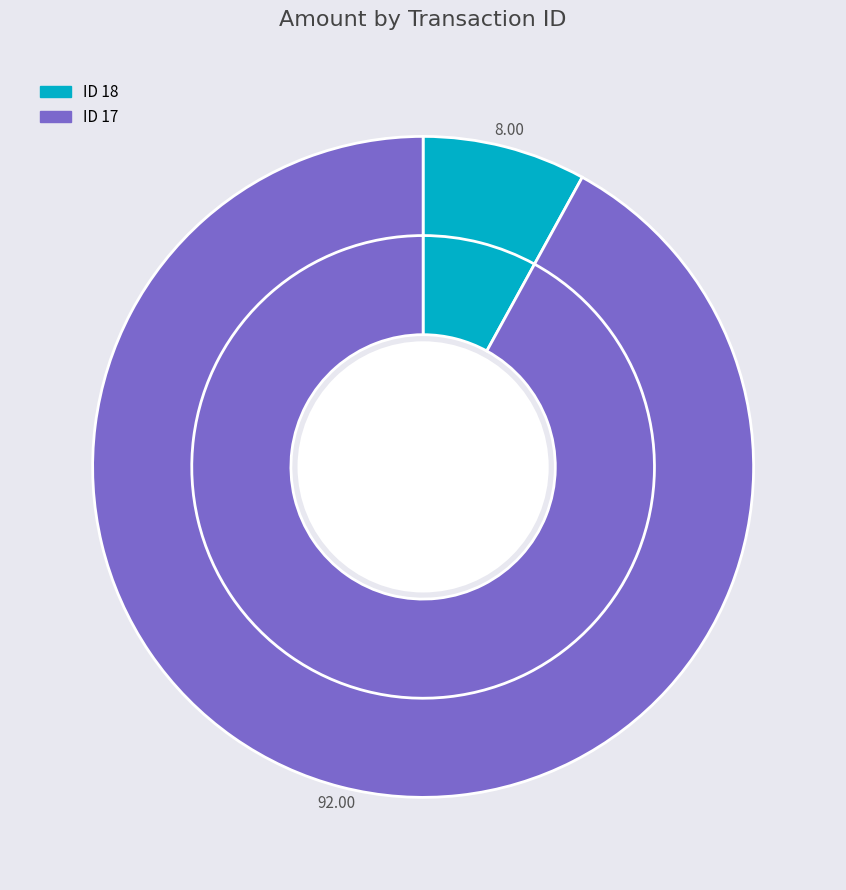

To the nearest percent, what is the difference between the largest and smallest slice percentages?

84%